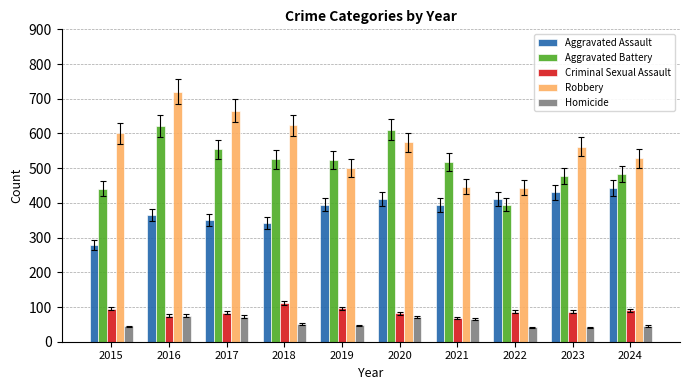

How many bars are there in total?

50